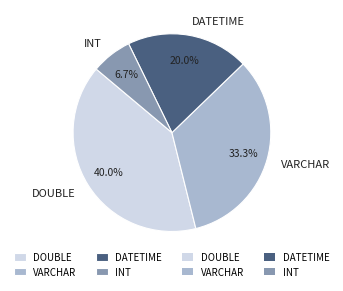

Combined, what portion of the pie is VARCHAR and DOUBLE?

73.3%